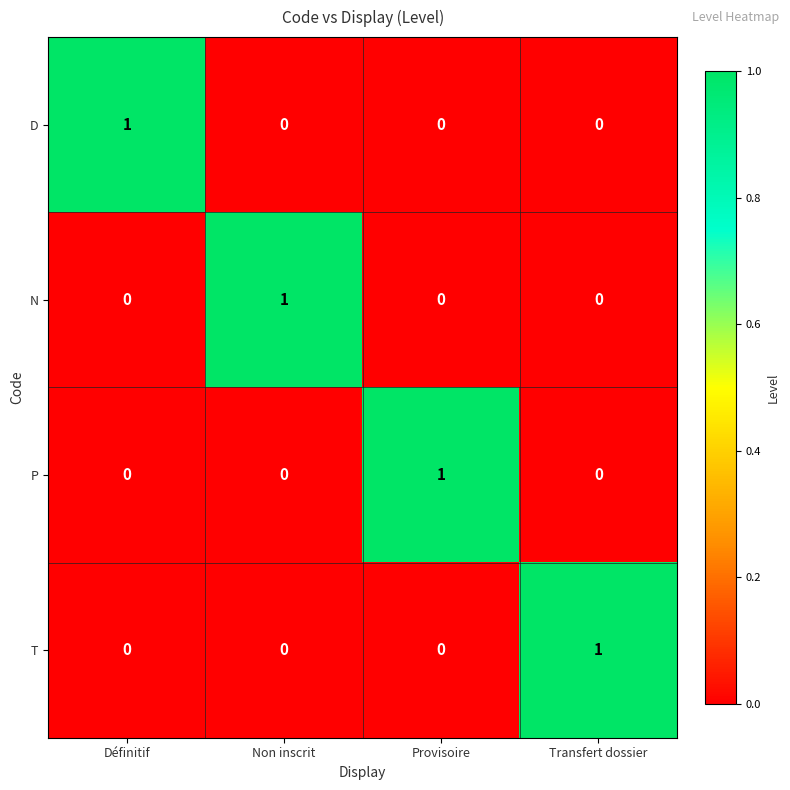

How many D values are between 0 and 1?

4